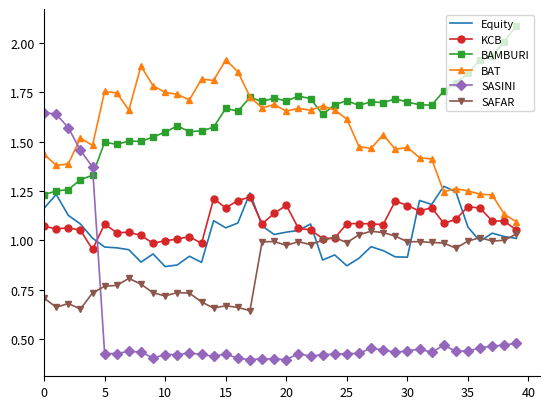

Which series has the largest total across all categories?

BAMBURI